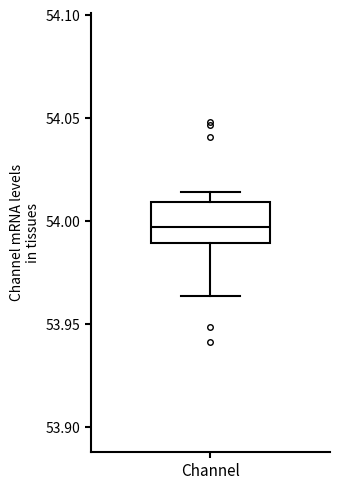

Transcribe this box plot: give where the median line is, the range the box spans, and where the two whiskers end, as read against the y-axis. The values are not printed on the chart, so give them approximately, as read against the axis.

median 53.995, box 53.990 to 54.010, whiskers 53.965 to 54.015